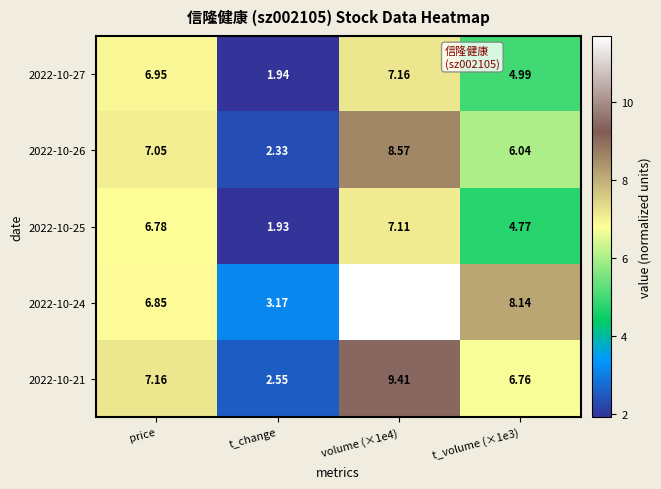

Is the value of 2022-10-27 at volume (×1e4) greater than the value of 2022-10-25 at t_change?

Yes